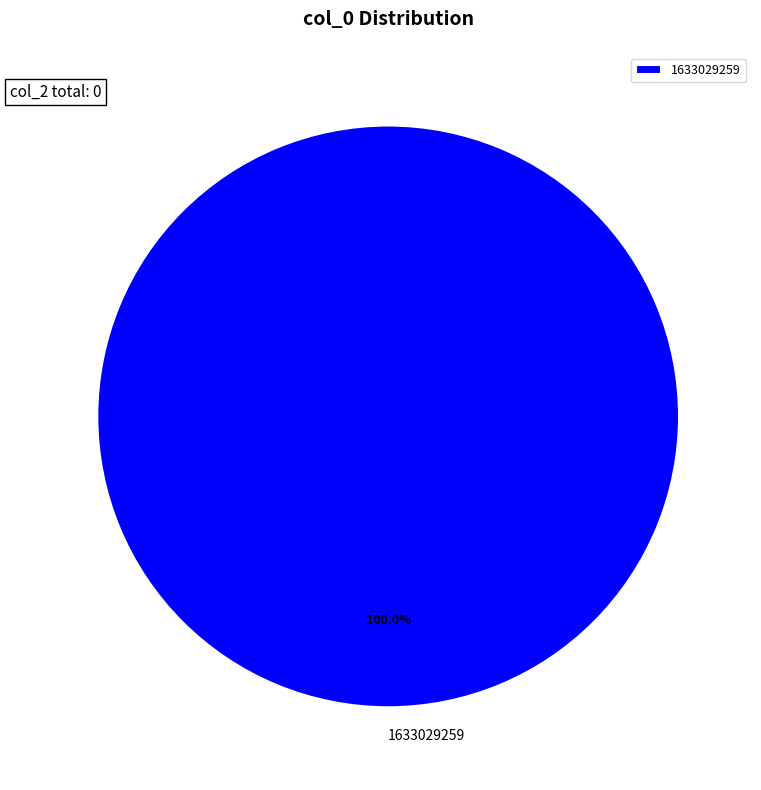

Is there any slice that represents more than half of the pie?

Yes